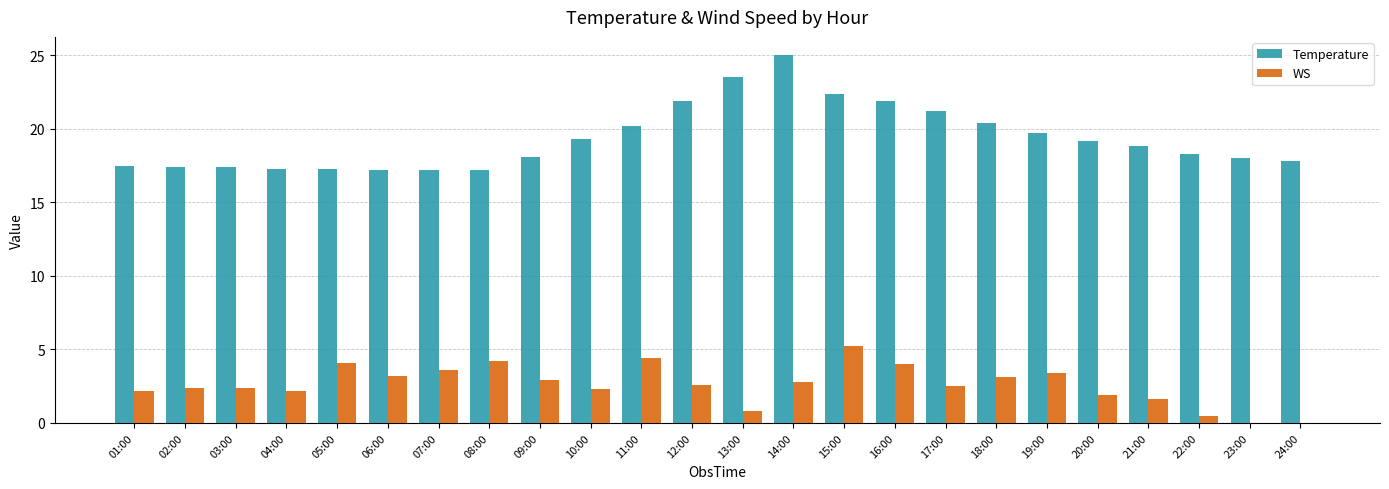

What is the spread (max minus min) of values at 18:00?

17.3